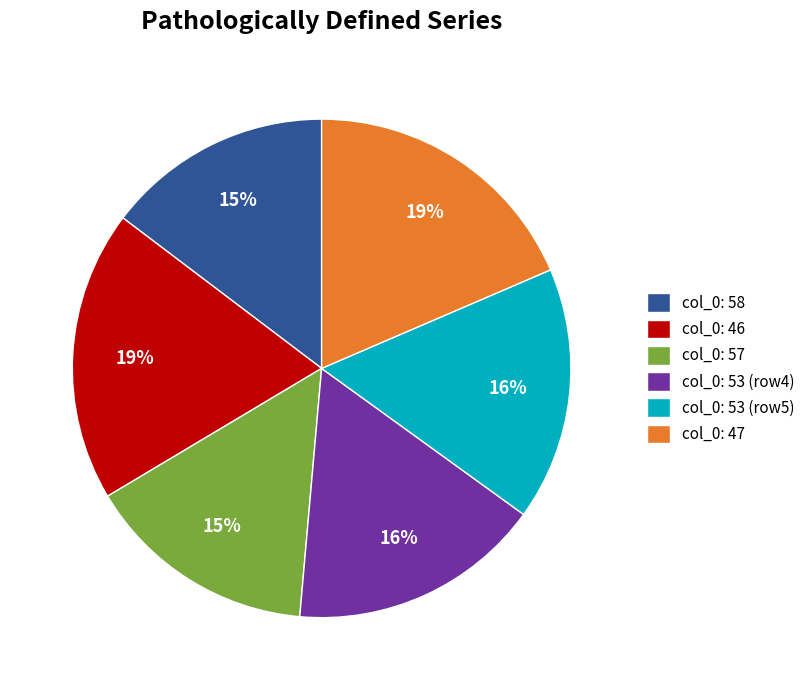

To the nearest percent, what portion does col_0: 46 represent?

19%